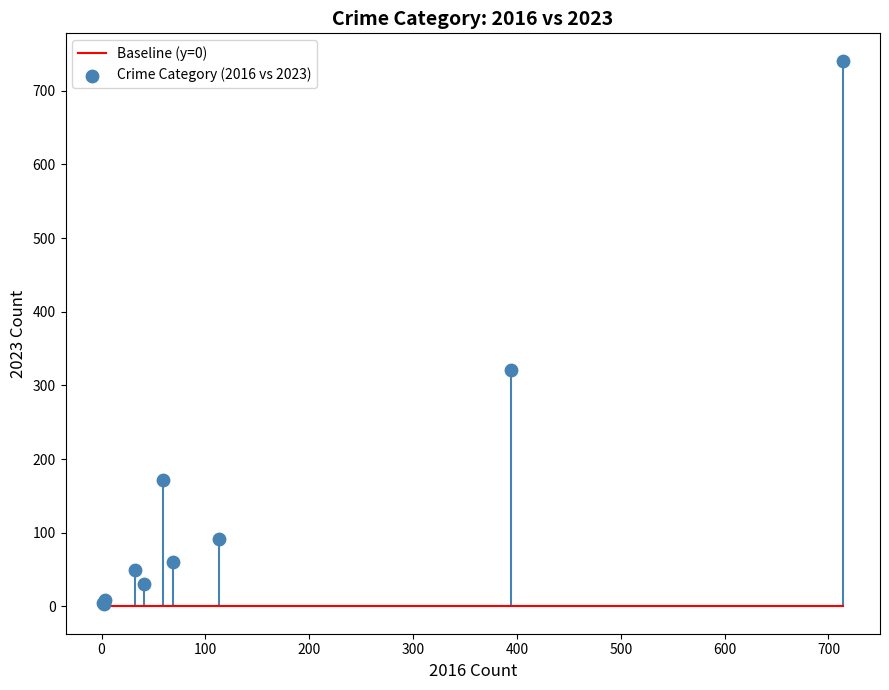

What Y value in the scatter plot is closest to 372?

321